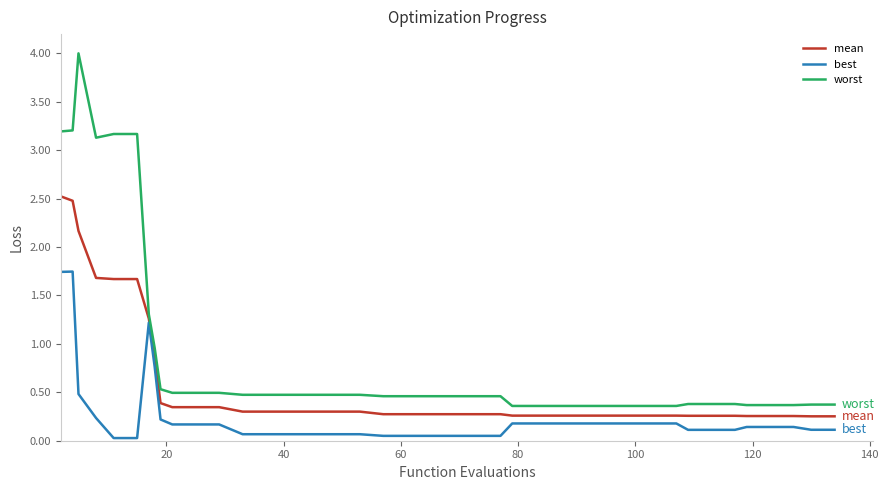

Which series has the widest spread of values?

worst